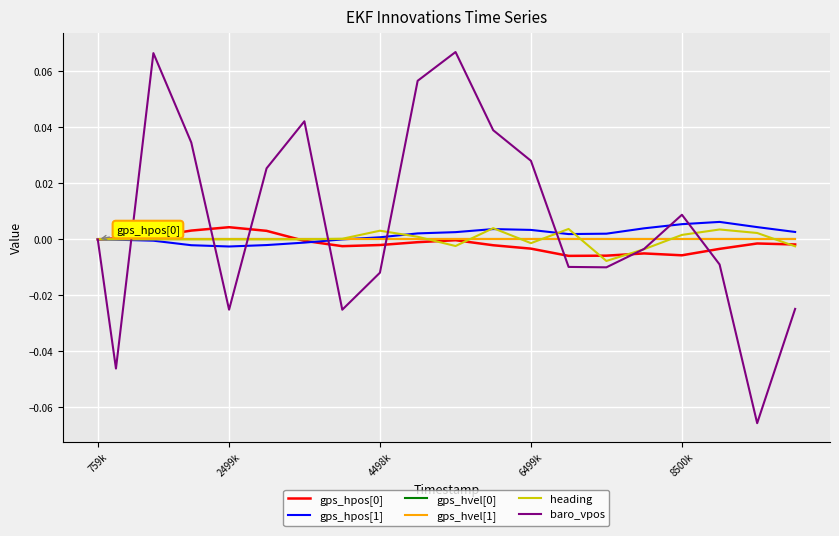

Does the chart display data point markers on the line(s)?

No